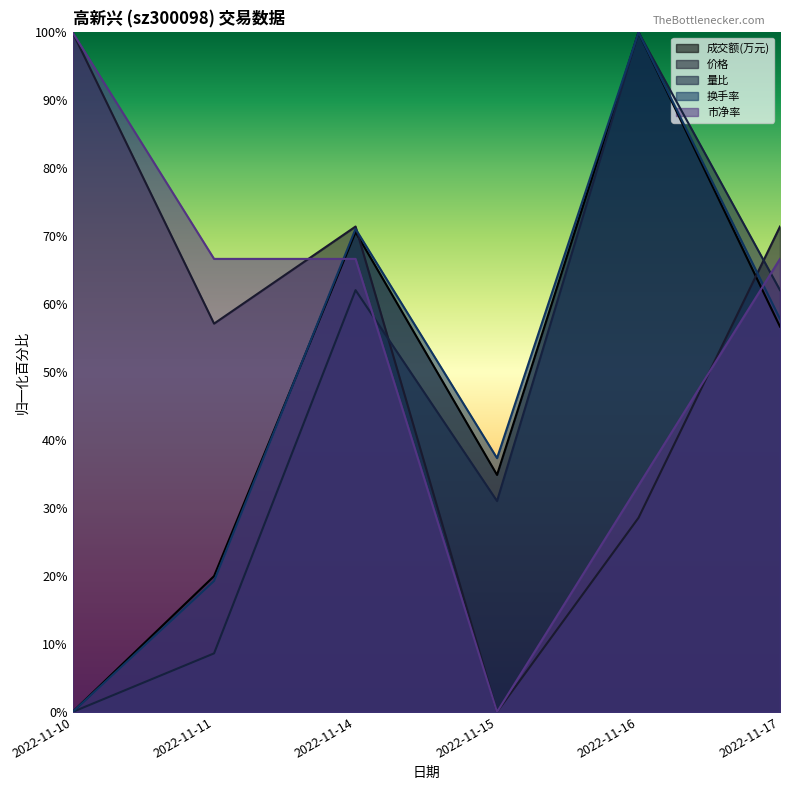

How many times do 换手率 and 市净率 cross each other?

2